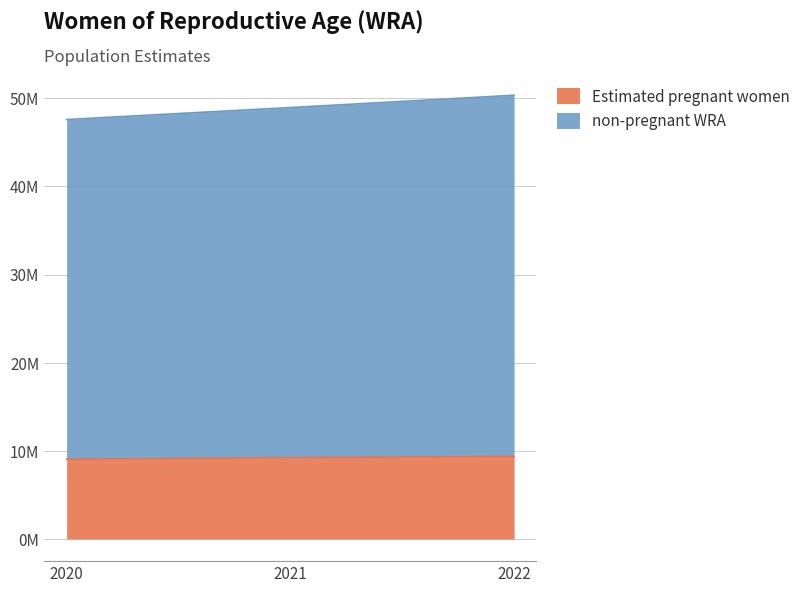

Which category has the lowest value in the non-pregnant WRA series?

2020